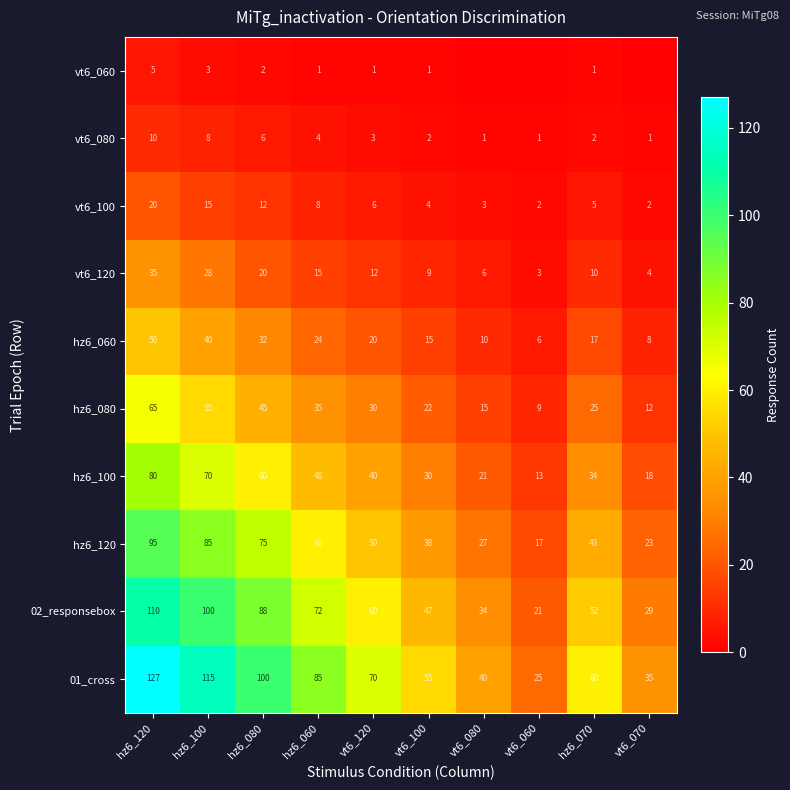

Rank the categories by hz6_080 value from highest to lowest.

hz6_120, hz6_100, hz6_080, hz6_060, vt6_120, hz6_070, vt6_100, vt6_080, vt6_070, vt6_060